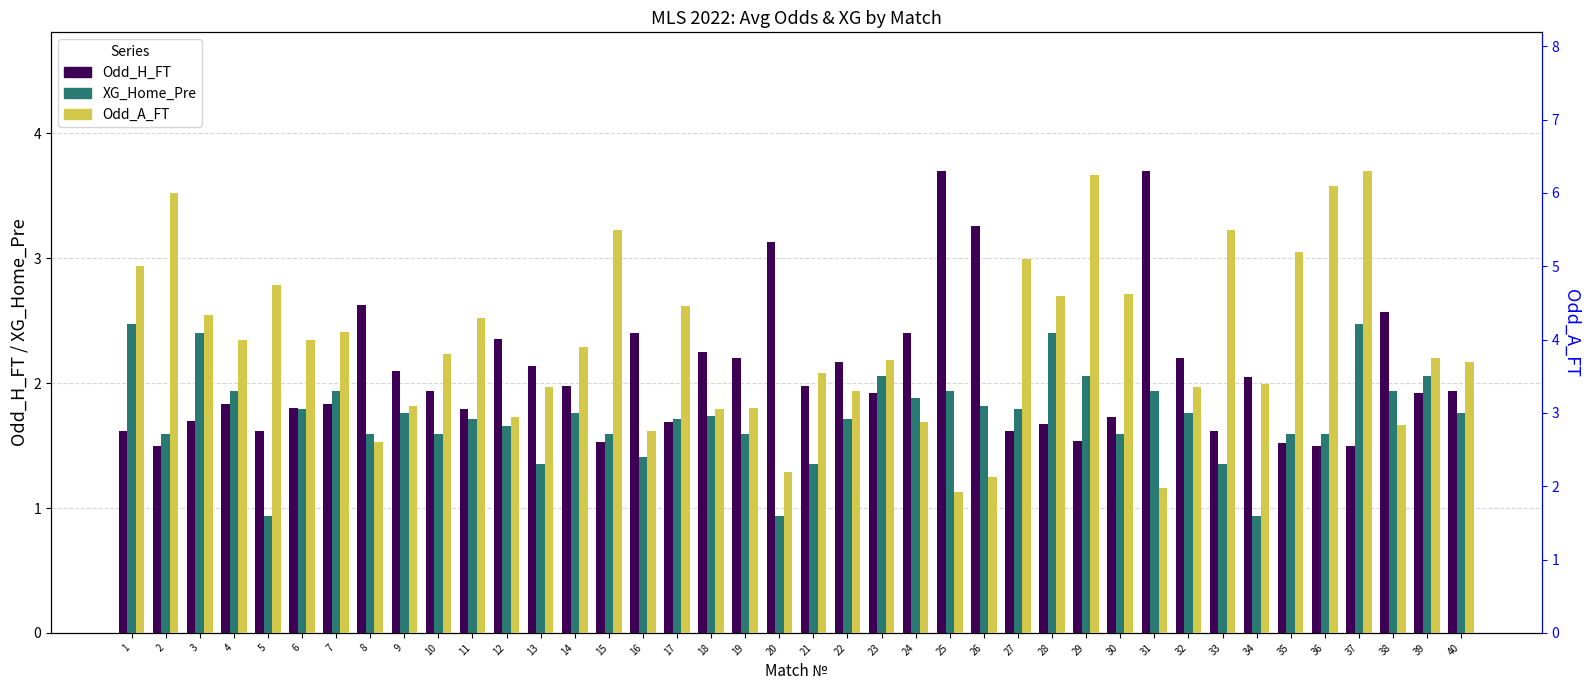

How many values in the XG_Home_Pre series are below 1?

3